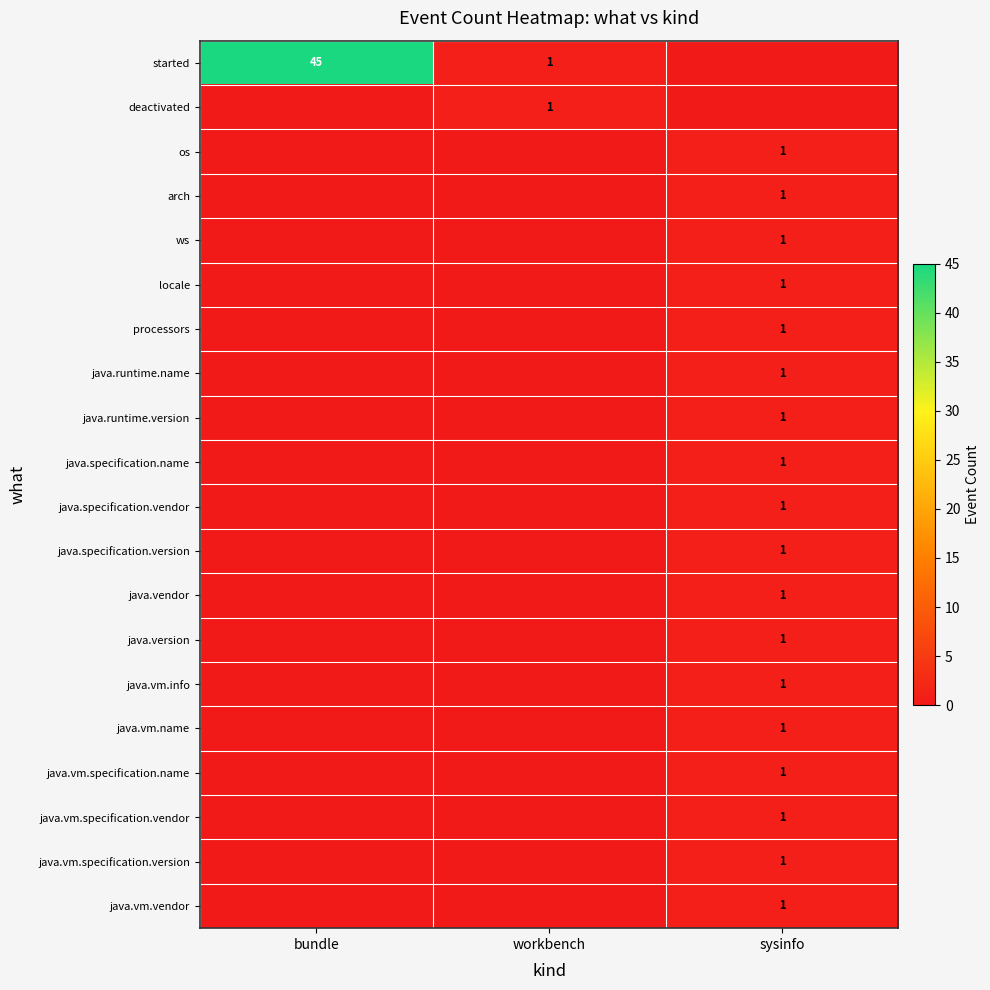

The value of java.specification.name at sysinfo is 1. True or false?

True